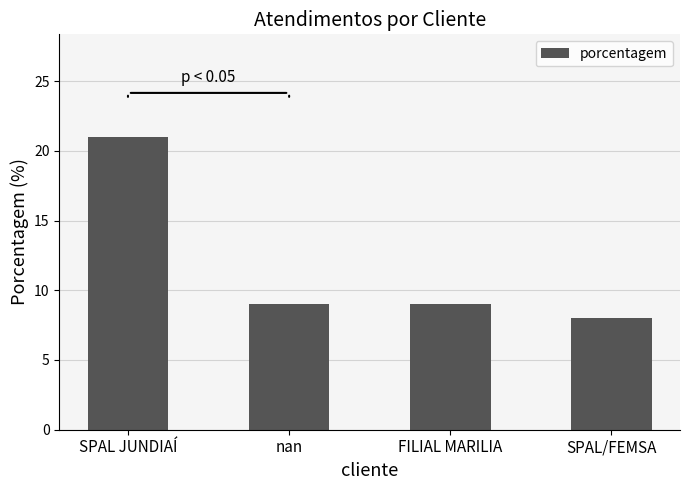

What is the value of the 1st bar from the left?

21